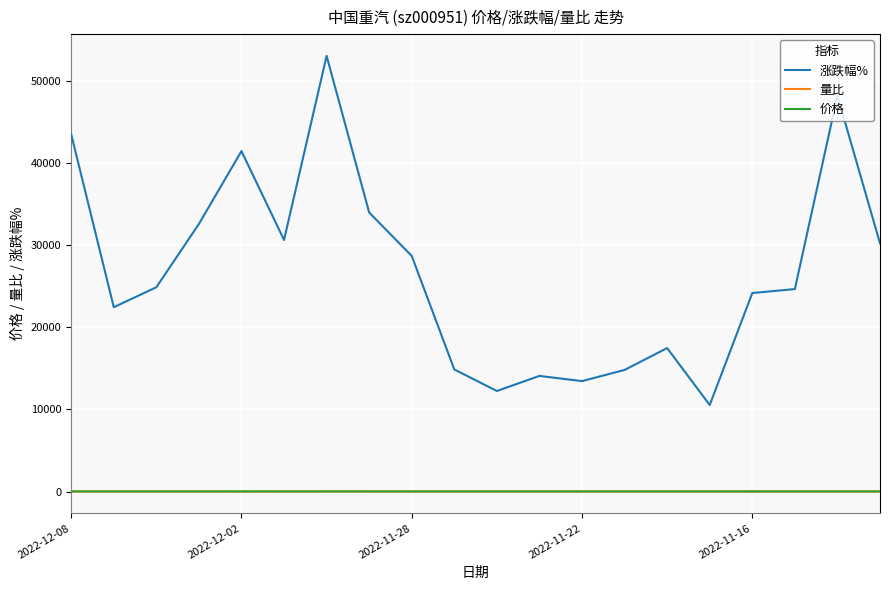

True or false: 涨跌幅% and 量比 intersect in this chart.

False